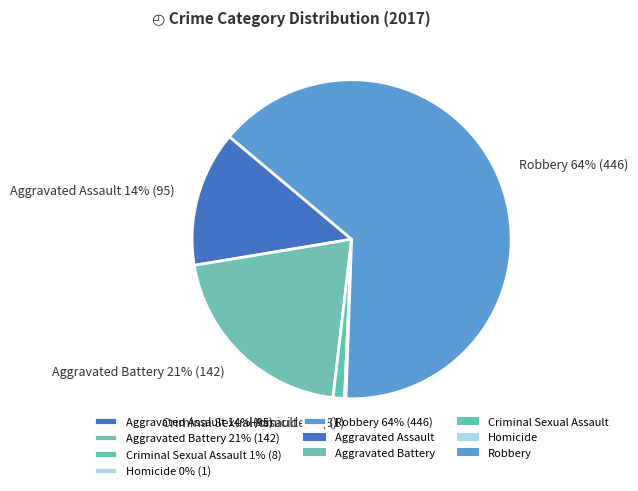

True or false: Aggravated Battery accounts for 10% of the total.

False